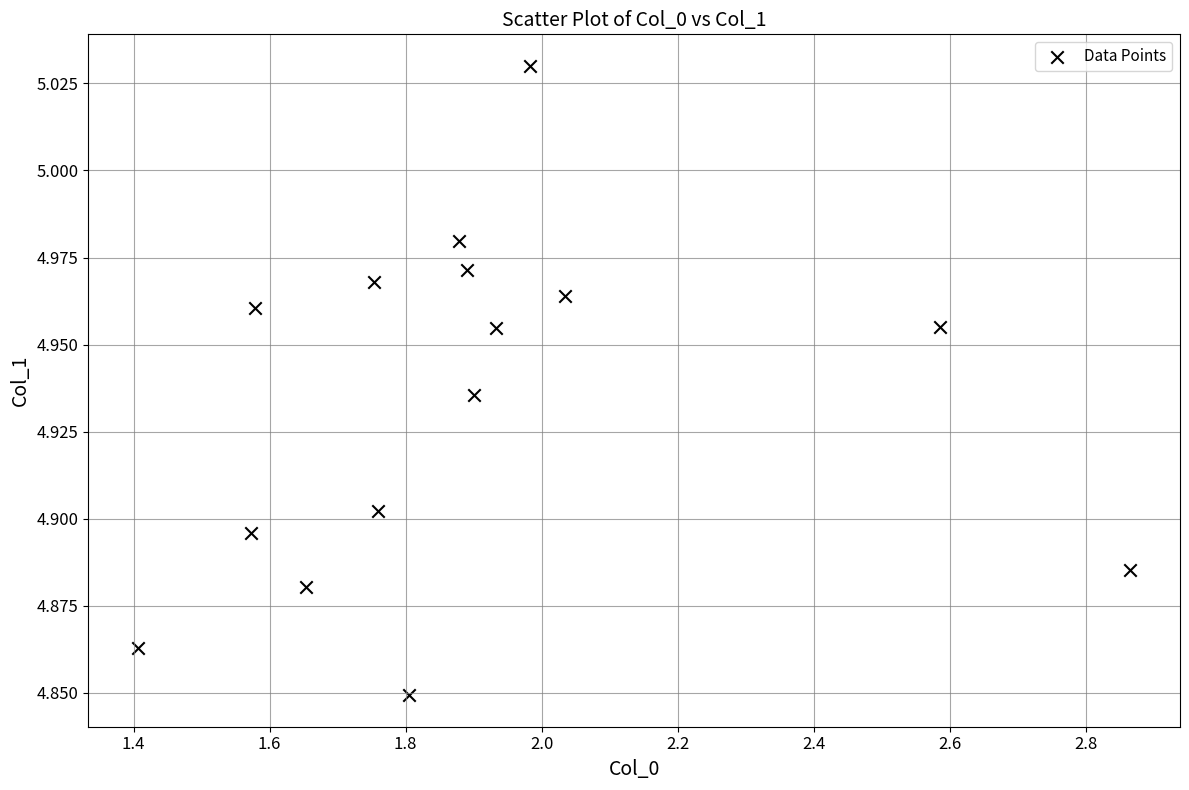

What is the range of X values (max minus min)?

1.5